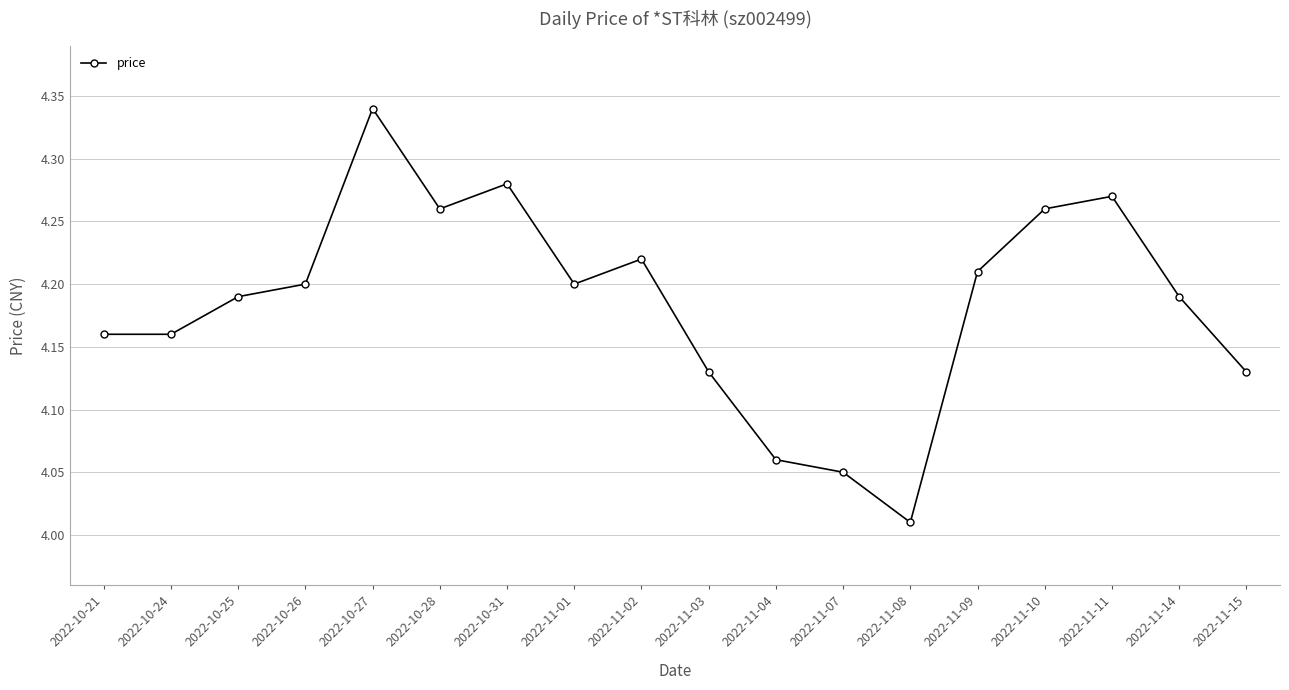

At which label is the value closest to 4?

2022-11-08